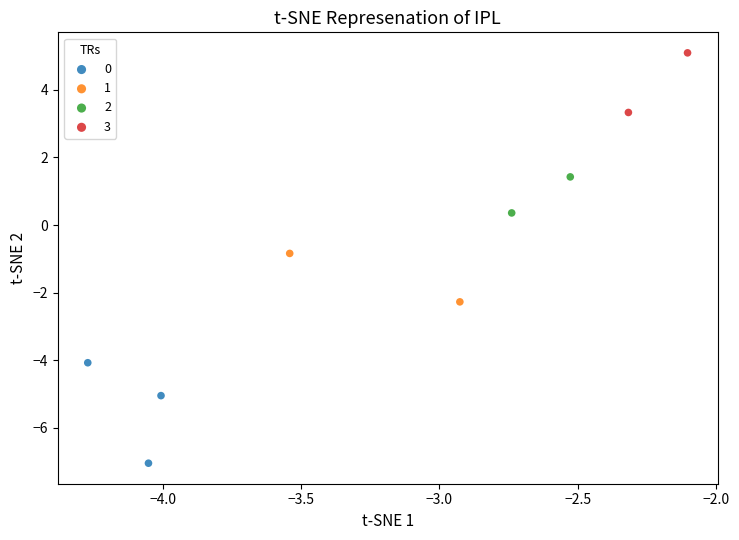

Which series contains the lowest Y value?

0